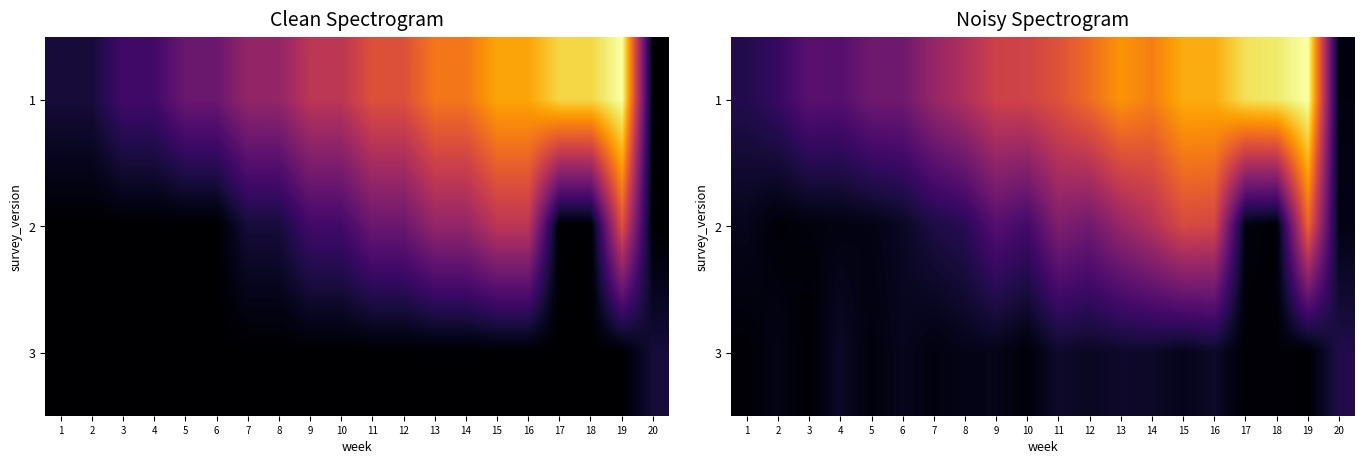

What is the total value across all series at 11?

1.0